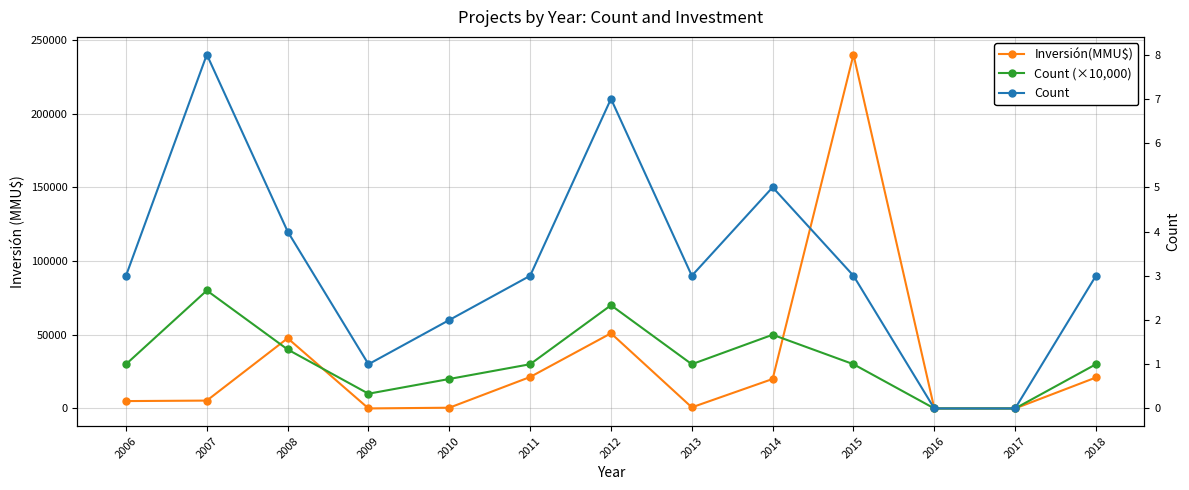

The value of Count (×10,000) at 2017 is 0. True or false?

True